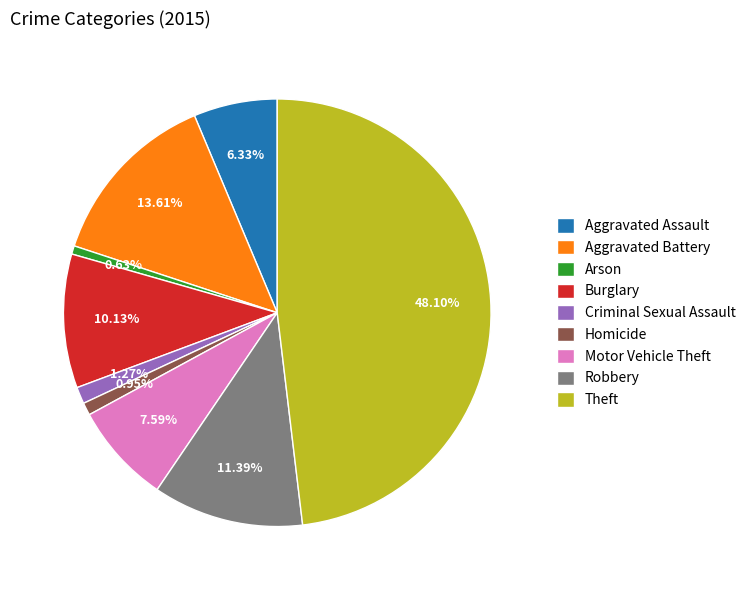

Is the sum of Homicide and Burglary greater than half?

No